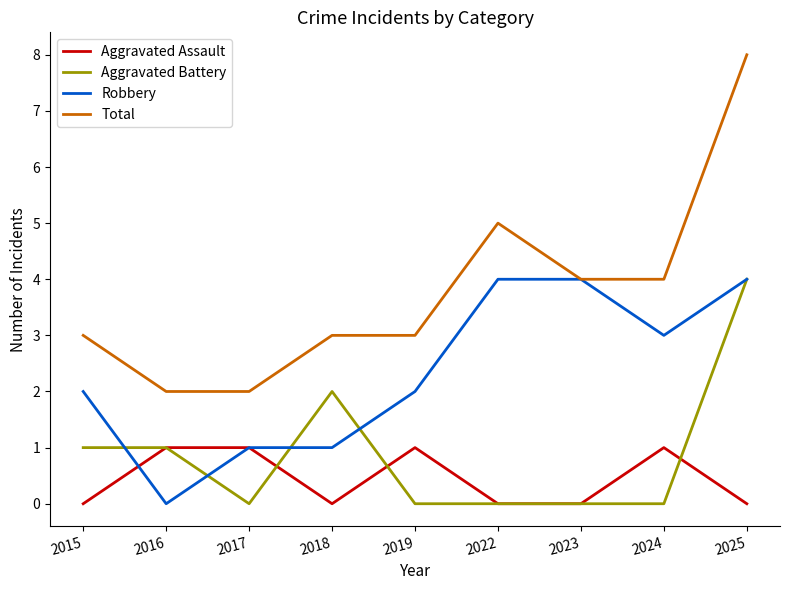

The value of Aggravated Battery at 2019 is 2. True or false?

False